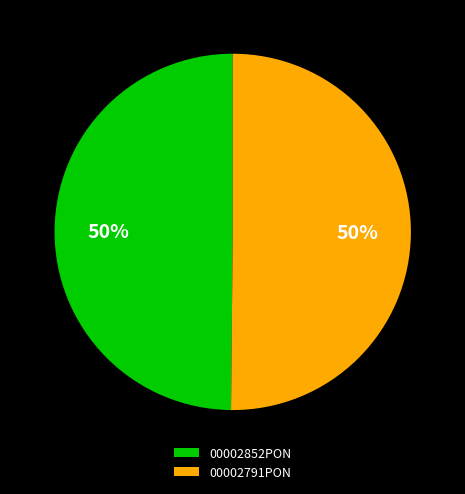

To the nearest percent, what is the combined percentage of 00002791PON and 00002852PON?

100%